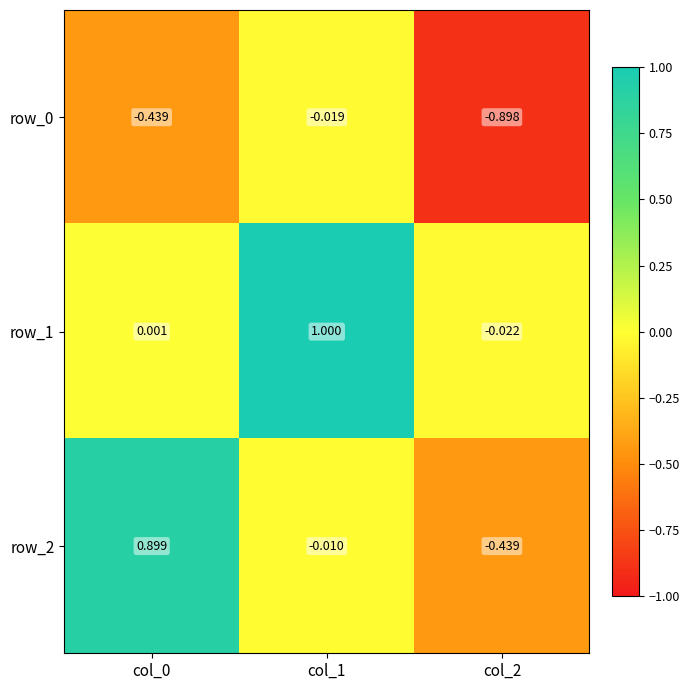

Which series has the largest total across all categories?

row_1